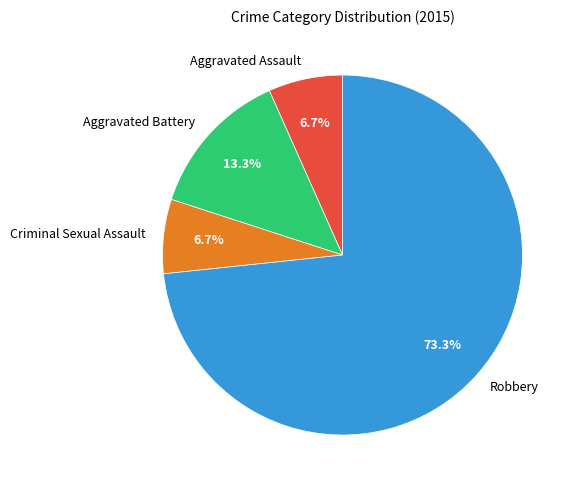

True or false: Aggravated Battery accounts for 4% of the total.

False